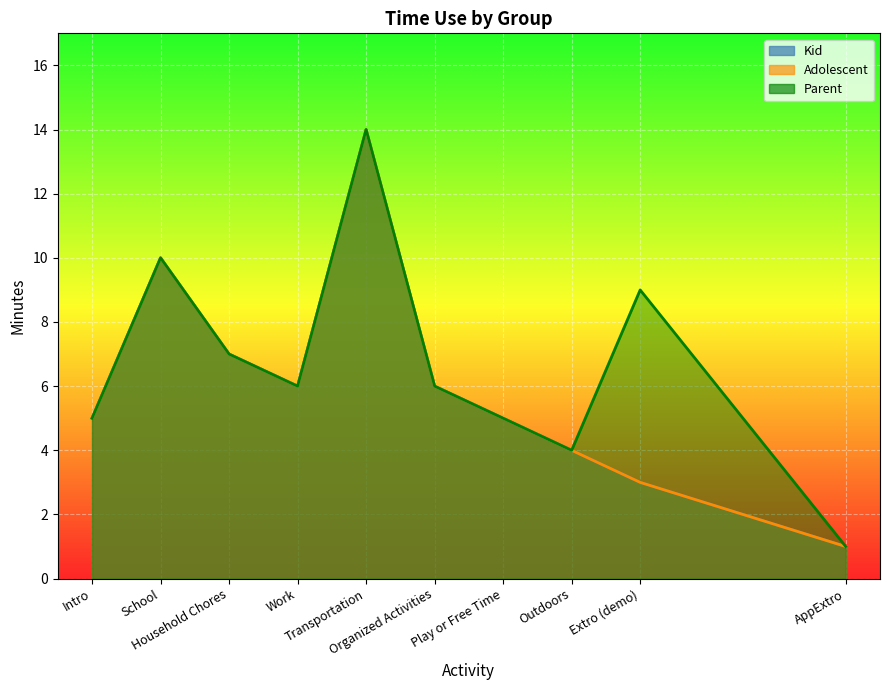

Which series has the largest total across all categories?

Parent